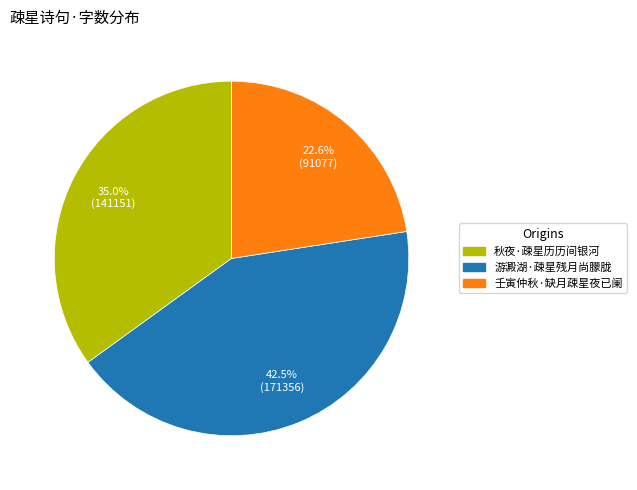

Which slice is the smallest?

壬寅仲秋·缺月疎星夜已阑